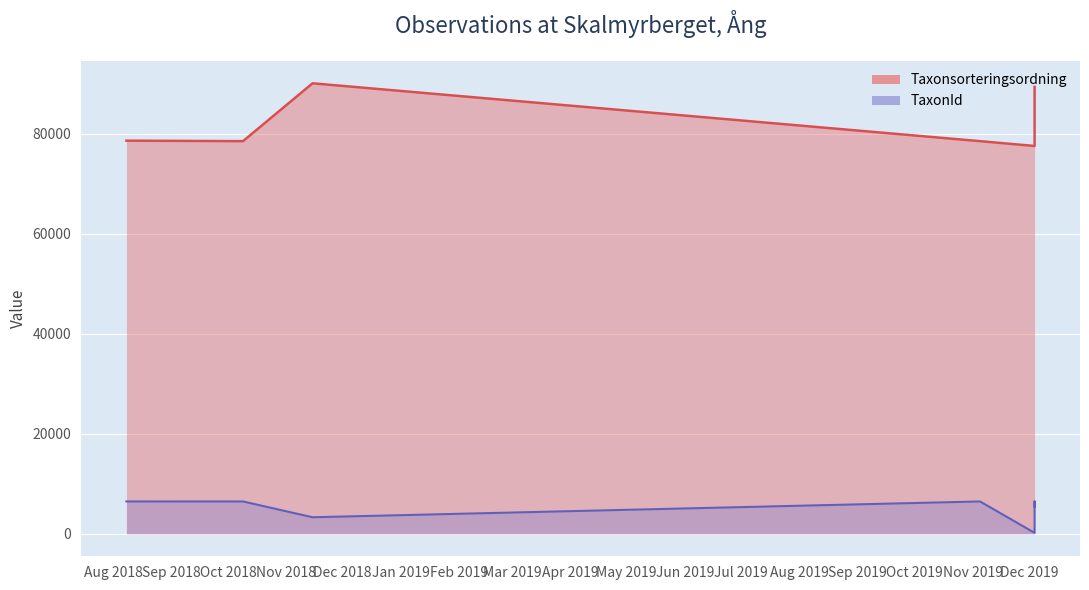

At 2019-12-04, list the series in order from largest to smallest.

Taxonsorteringsordning, TaxonId